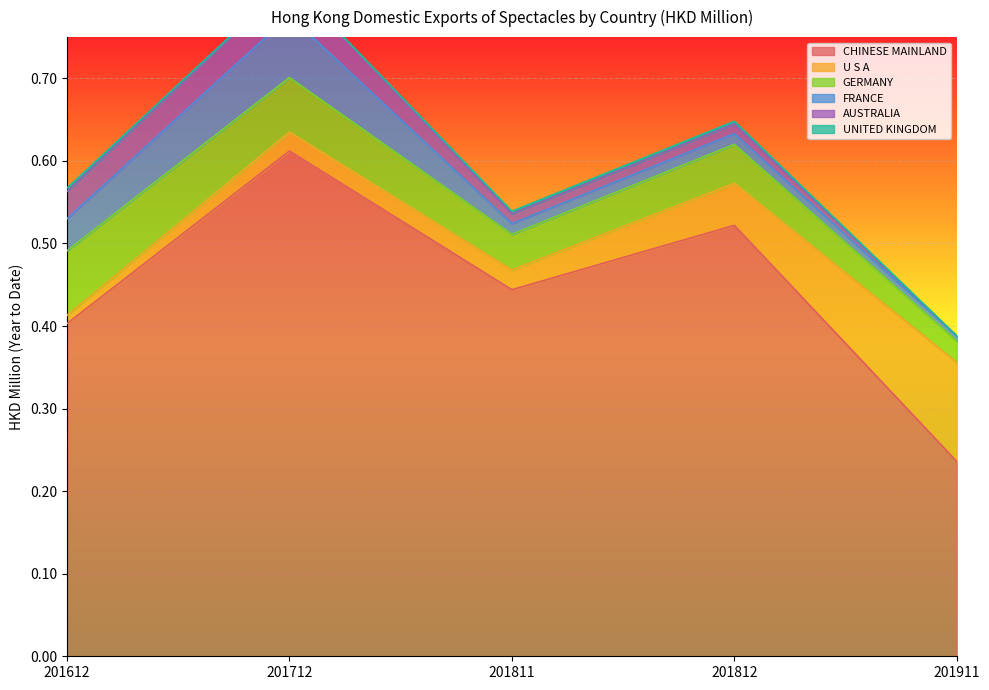

True or false: FRANCE has a value of 0.0 at 201812.

True